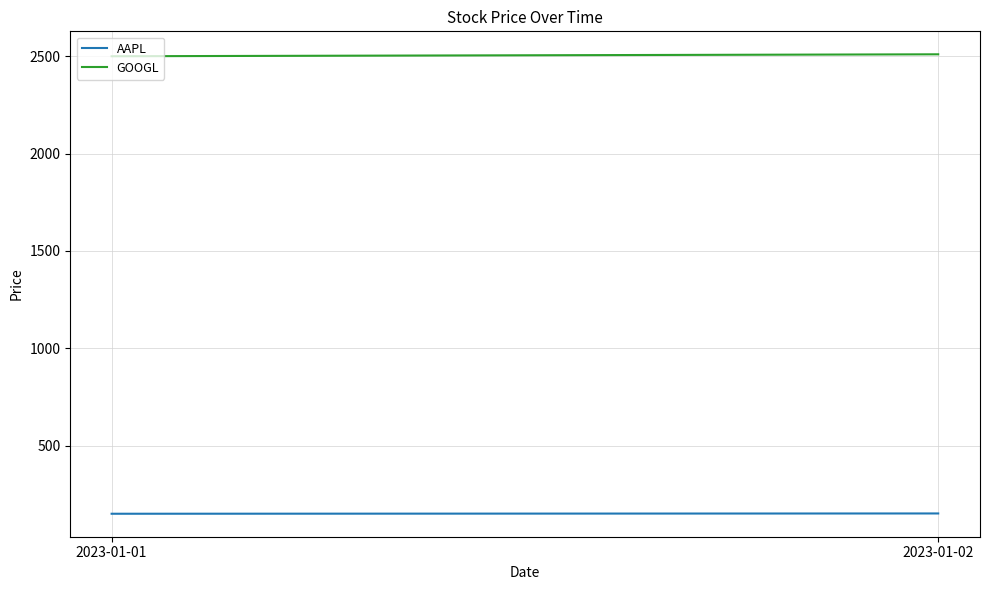

Is the value of GOOGL at 2023-01-02 greater than the value of AAPL at 2023-01-01?

Yes